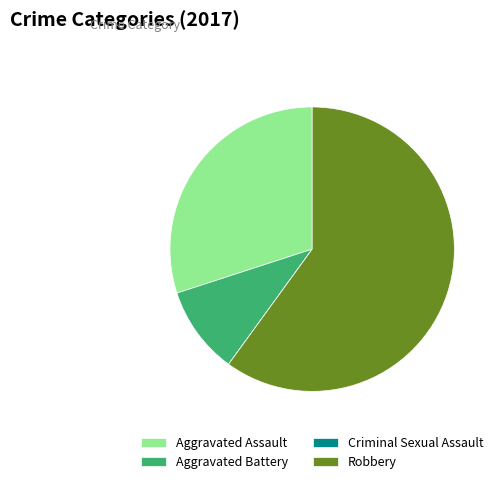

The Robbery slice represents 47% of the pie. True or false?

False